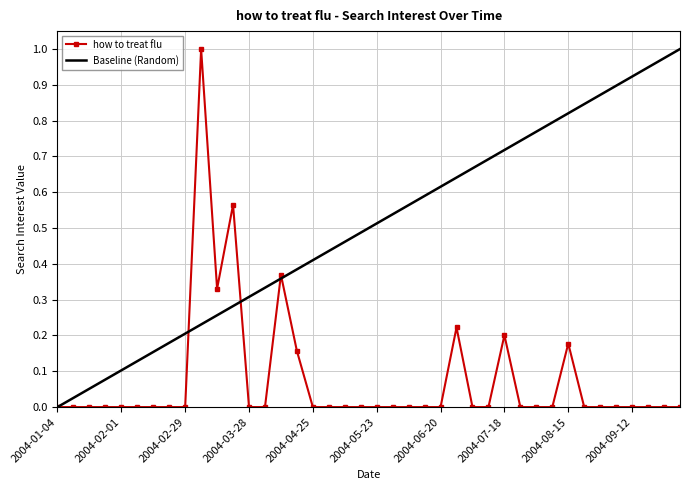

Reading right to left, what are all the values shown in this chart?

2004-10-03=0.0	2004-09-26=0.0	2004-09-19=0.0	2004-09-12=0.0	2004-09-05=0.0	2004-08-29=0.0	2004-08-22=0.0	2004-08-15=0.2	2004-08-08=0.0	2004-08-01=0.0	2004-07-25=0.0	2004-07-18=0.2	2004-07-11=0.0	2004-07-04=0.0	2004-06-27=0.2	2004-06-20=0.0	2004-06-13=0.0	2004-06-06=0.0	2004-05-30=0.0	2004-05-23=0.0	2004-05-16=0.0	2004-05-09=0.0	2004-05-02=0.0	2004-04-25=0.0	2004-04-18=0.2	2004-04-11=0.4	2004-04-04=0.0	2004-03-28=0.0	2004-03-21=0.6	2004-03-14=0.3	2004-03-07=1.0	2004-02-29=0.0	2004-02-22=0.0	2004-02-15=0.0	2004-02-08=0.0	2004-02-01=0.0	2004-01-25=0.0	2004-01-18=0.0	2004-01-11=0.0	2004-01-04=0.0